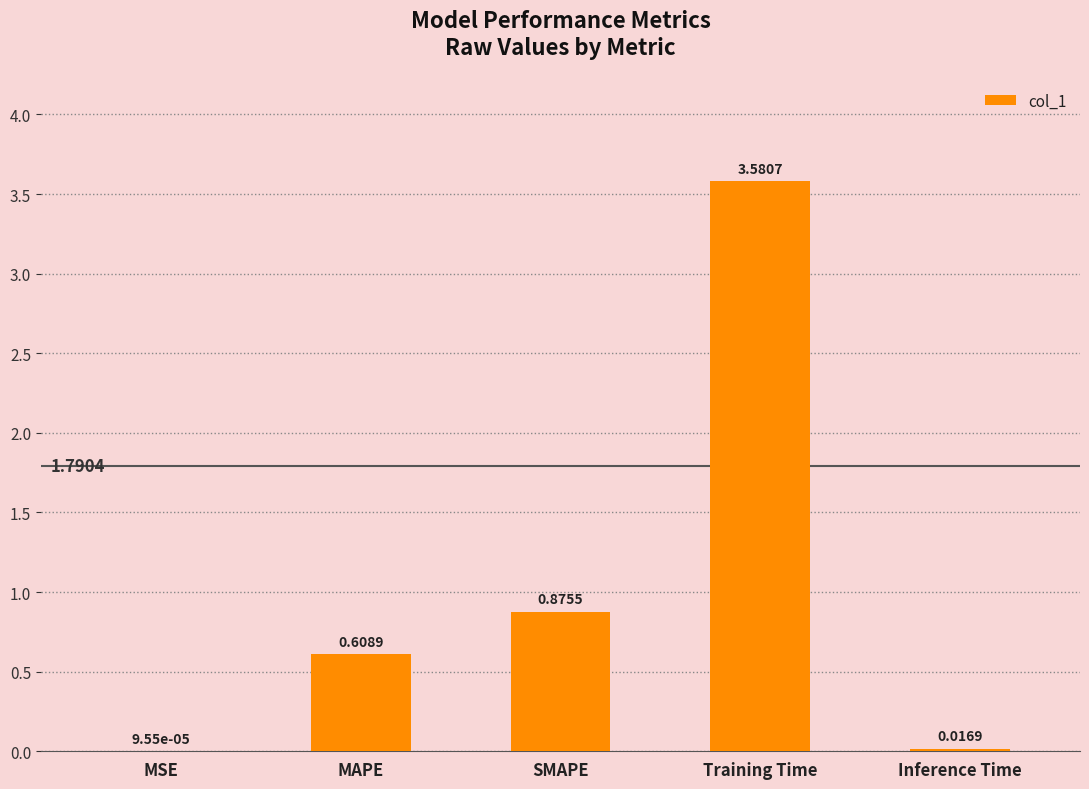

What is the sum of all values?

5.1